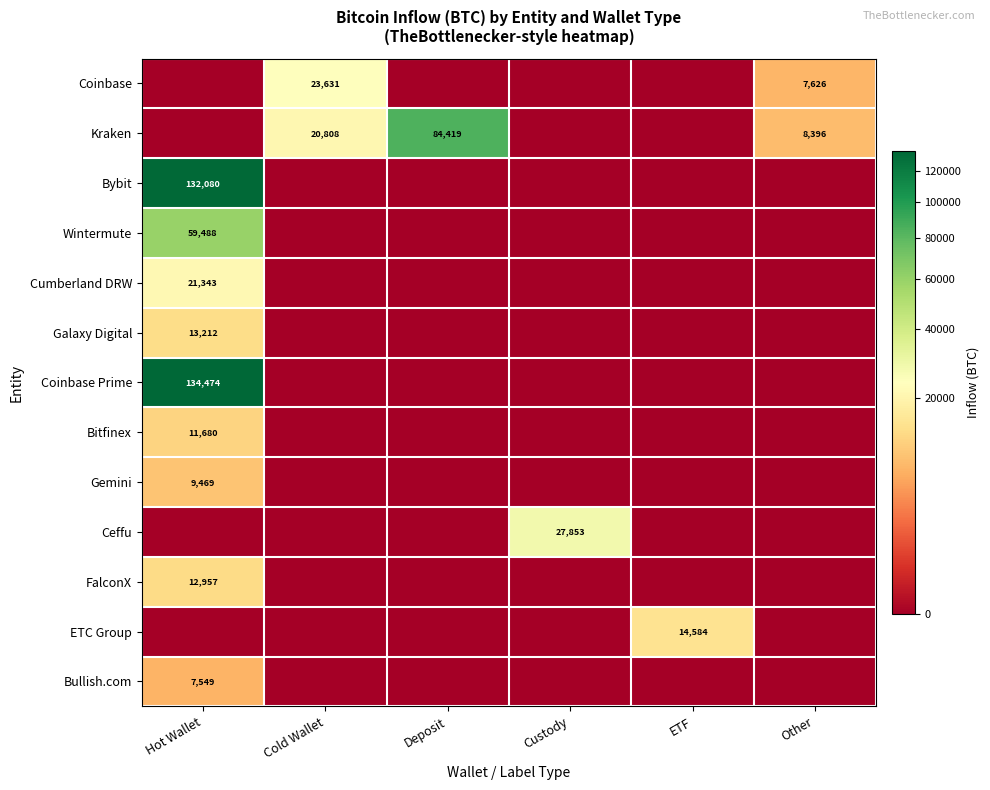

Is the value of Bitfinex at Hot Wallet greater than the value of Wintermute at Hot Wallet?

No